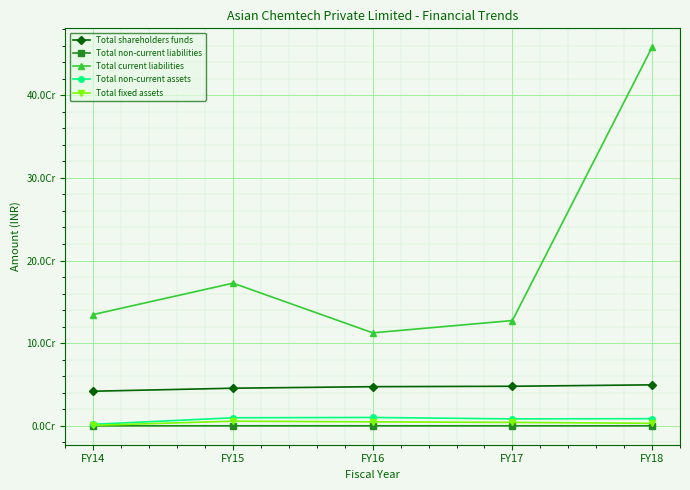

Reading right to left, what are all the values shown in this chart?

Total shareholders funds: 49558175	47848494	47347784	45487242	41844380
Total non-current liabilities: 0	0	0	0	43286
Total current liabilities: 458126729	127371283	112487079	172623113	134687050
Total non-current assets: 8614327	8351178	10076579	9691693	1790310
Total fixed assets: 2985678	4125462	4772715	5569672	572331